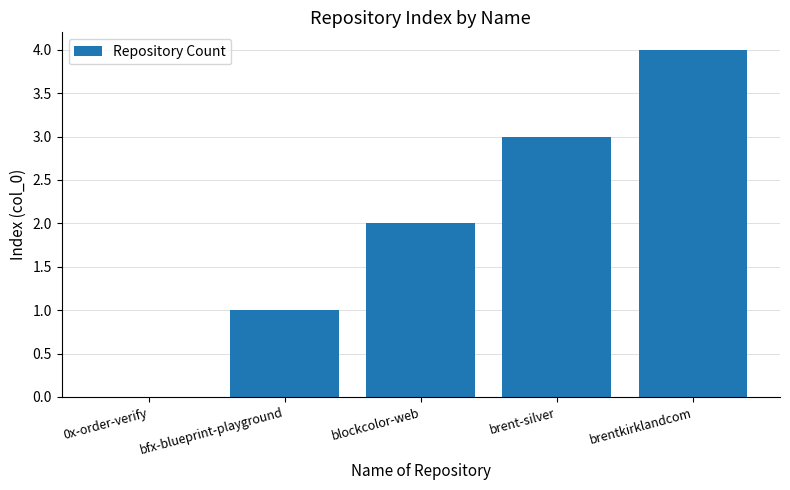

The value at brentkirklandcom is 4. True or false?

True